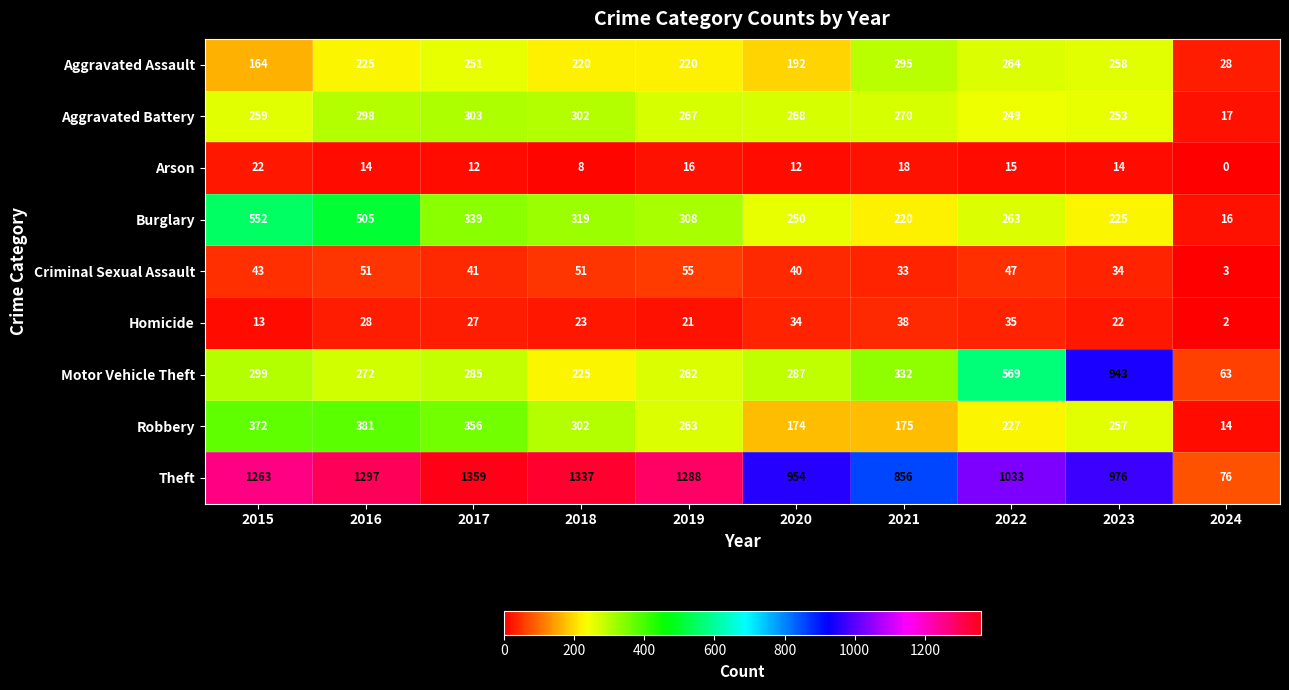

Between 2021 and 2024, which series saw the biggest shift?

Theft